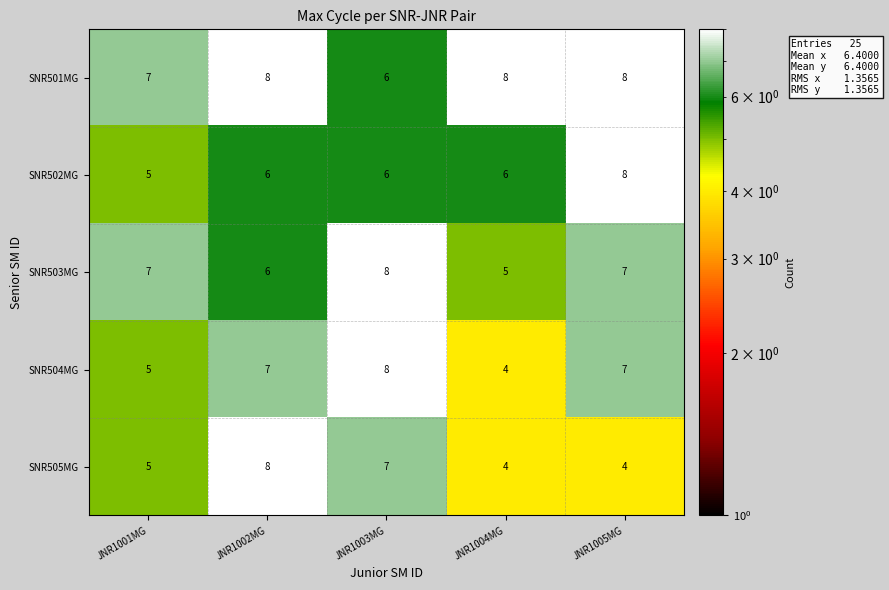

Reading left to right, list all the values displayed in this chart.

SNR501MG: JNR1001MG=7	JNR1002MG=8	JNR1003MG=6	JNR1004MG=8	JNR1005MG=8
SNR502MG: JNR1001MG=5	JNR1002MG=6	JNR1003MG=6	JNR1004MG=6	JNR1005MG=8
SNR503MG: JNR1001MG=7	JNR1002MG=6	JNR1003MG=8	JNR1004MG=5	JNR1005MG=7
SNR504MG: JNR1001MG=5	JNR1002MG=7	JNR1003MG=8	JNR1004MG=4	JNR1005MG=7
SNR505MG: JNR1001MG=5	JNR1002MG=8	JNR1003MG=7	JNR1004MG=4	JNR1005MG=4